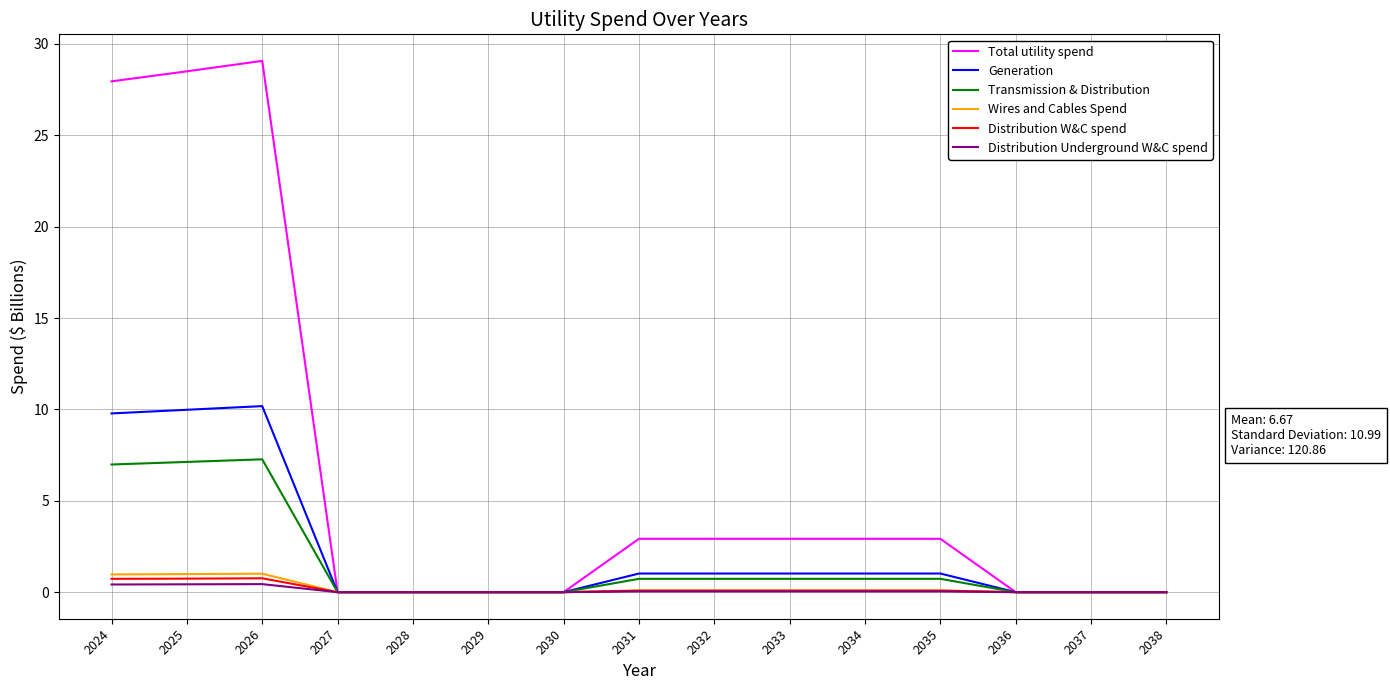

Which series has the widest spread of values?

Total utility spend